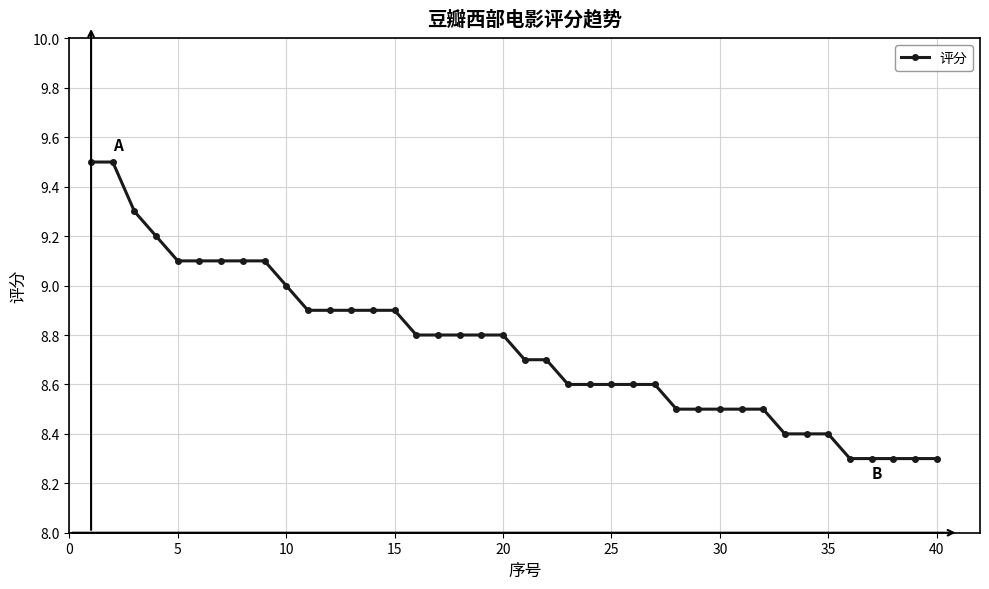

What is the average value?

8.8